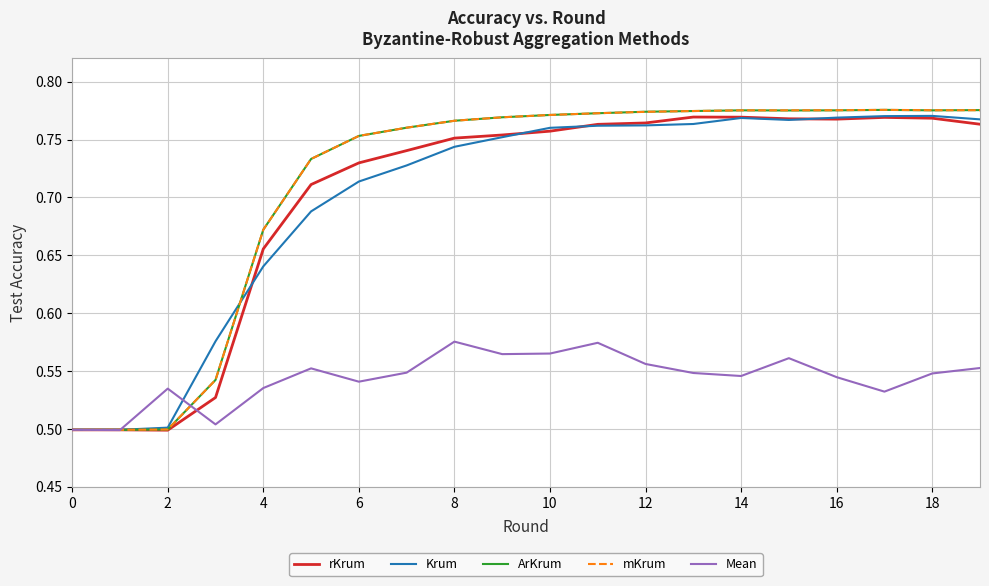

In rKrum, how many points are lower than both neighbors (excluding endpoints)?

2